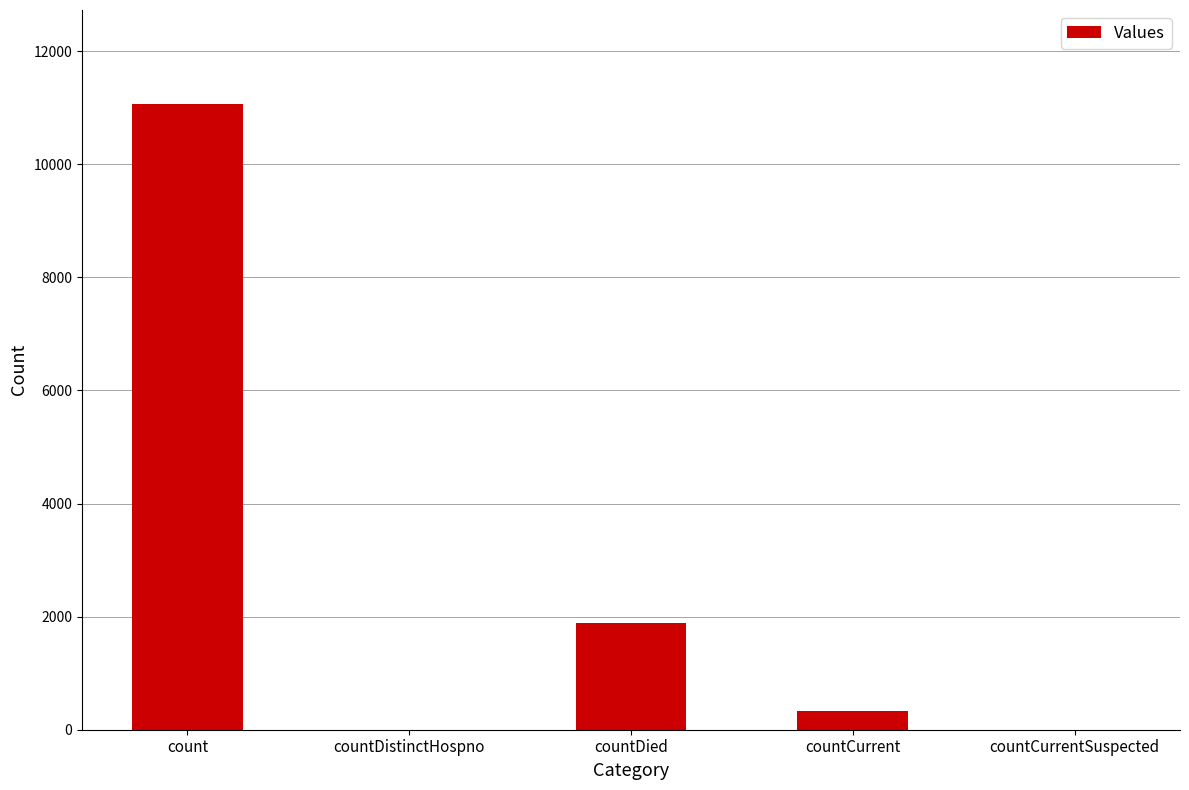

Where does the data first go above 339?

count